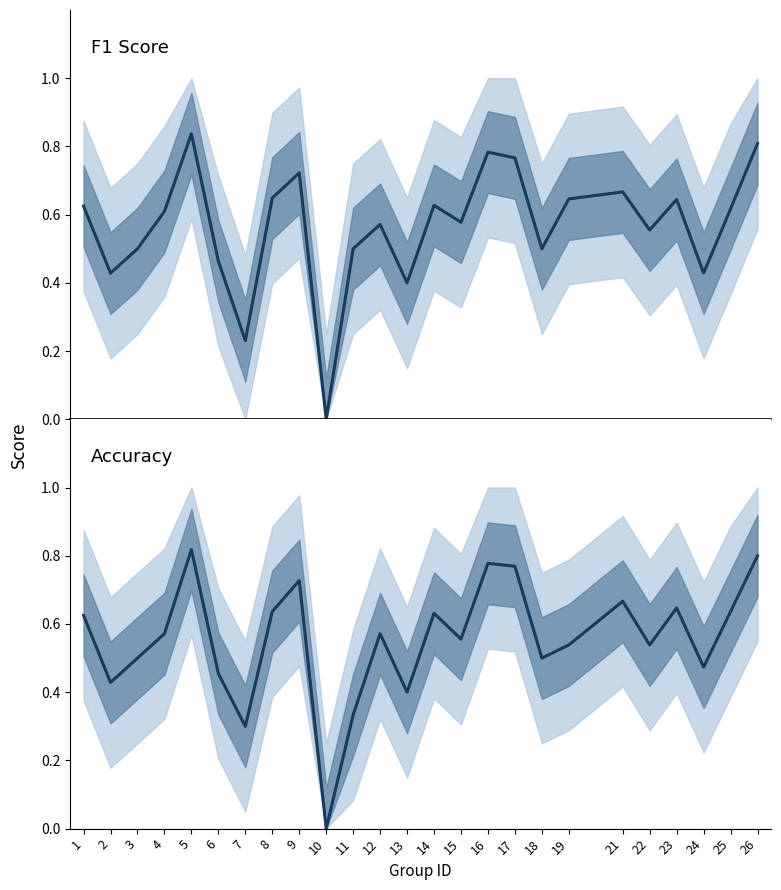

Reading right to left, transcribe all the data shown in this chart.

f1: 26=0.8	25=0.6	24=0.4	23=0.6	22=0.6	21=0.7	19=0.6	18=0.5	17=0.8	16=0.8	15=0.6	14=0.6	13=0.4	12=0.6	11=0.5	10=0.0	9=0.7	8=0.6	7=0.2	6=0.5	5=0.8	4=0.6	3=0.5	2=0.4	1=0.6
accuracy: 26=0.8	25=0.6	24=0.5	23=0.6	22=0.5	21=0.7	19=0.5	18=0.5	17=0.8	16=0.8	15=0.6	14=0.6	13=0.4	12=0.6	11=0.3	10=0.0	9=0.7	8=0.6	7=0.3	6=0.5	5=0.8	4=0.6	3=0.5	2=0.4	1=0.6